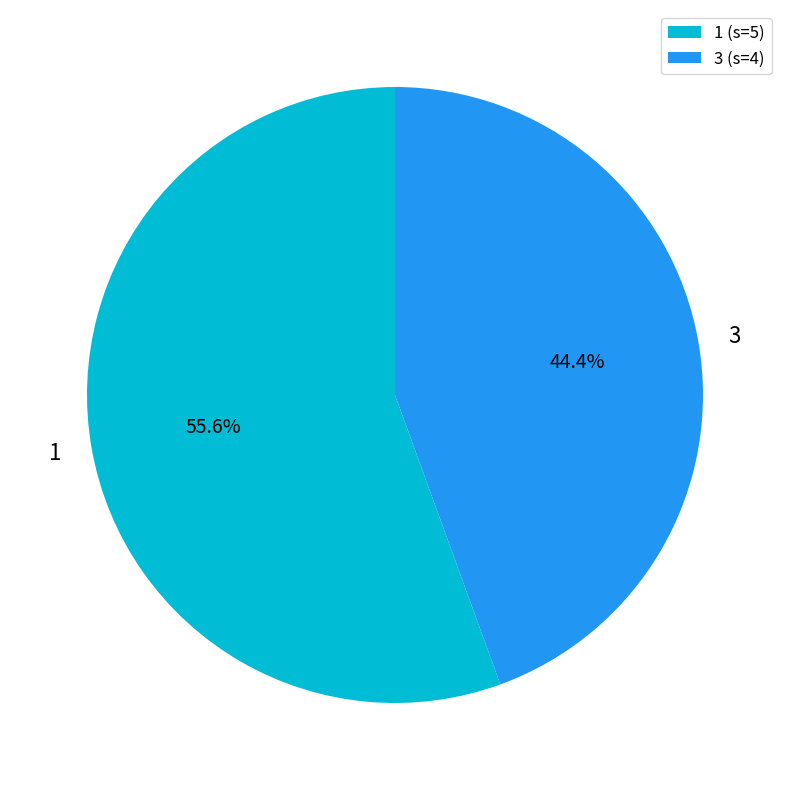

The 3 slice represents 44% of the pie. True or false?

True